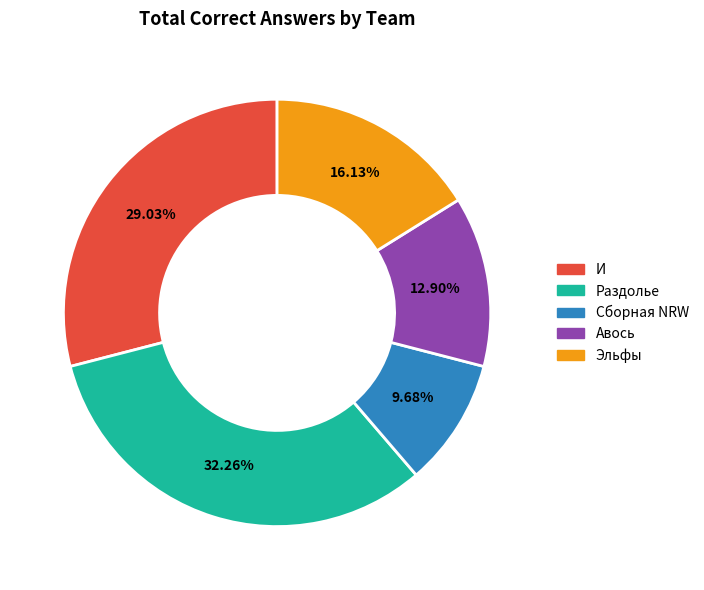

Which slice is the largest?

Раздолье